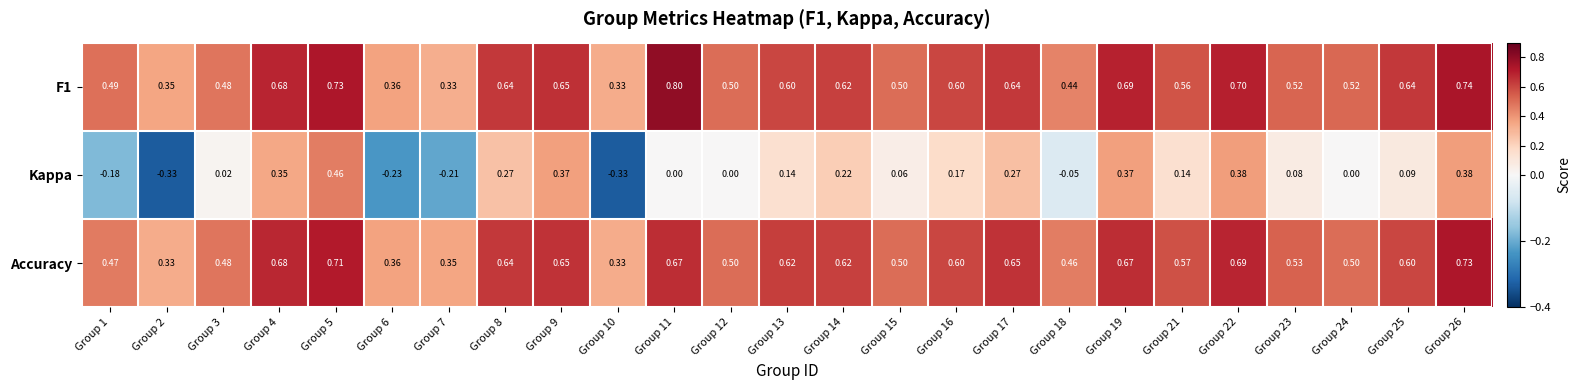

Which series has the widest spread of values?

Kappa